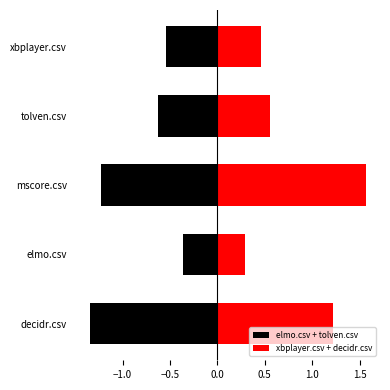

What is the difference between the highest and lowest values at tolven.csv?

1.2